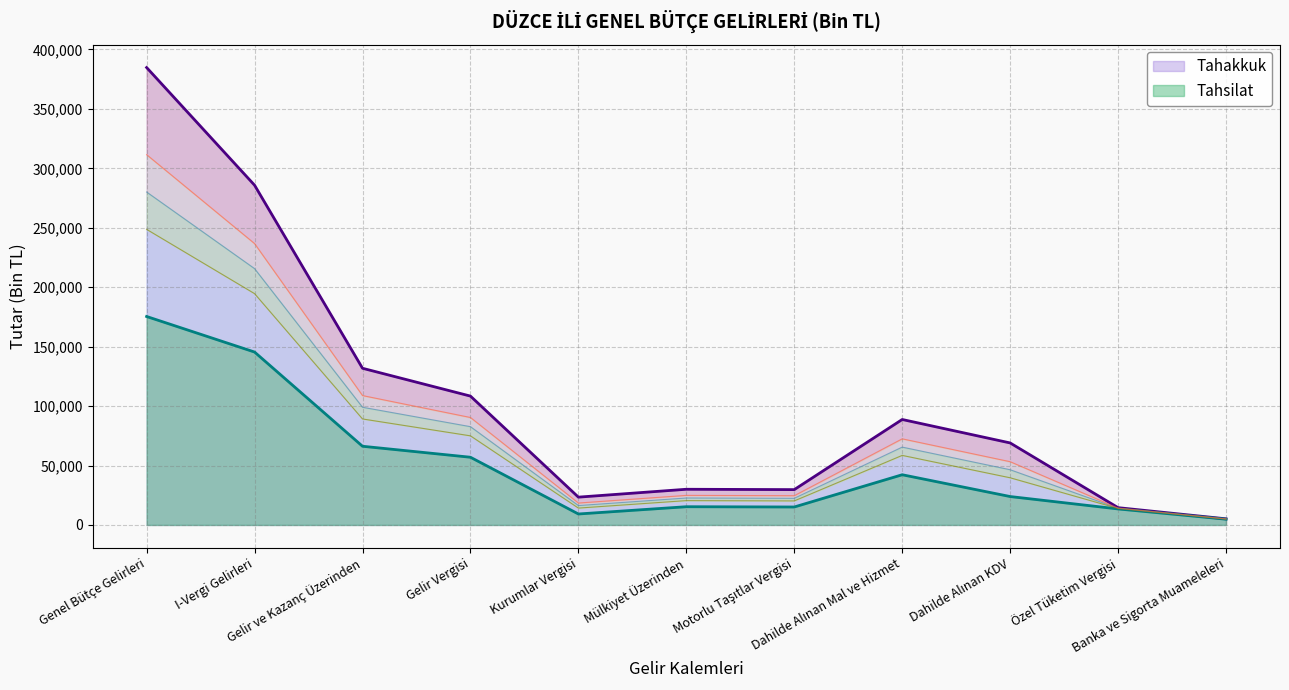

Between Gelir Vergisi and Genel Bütçe Gelirleri, which is larger?

Genel Bütçe Gelirleri